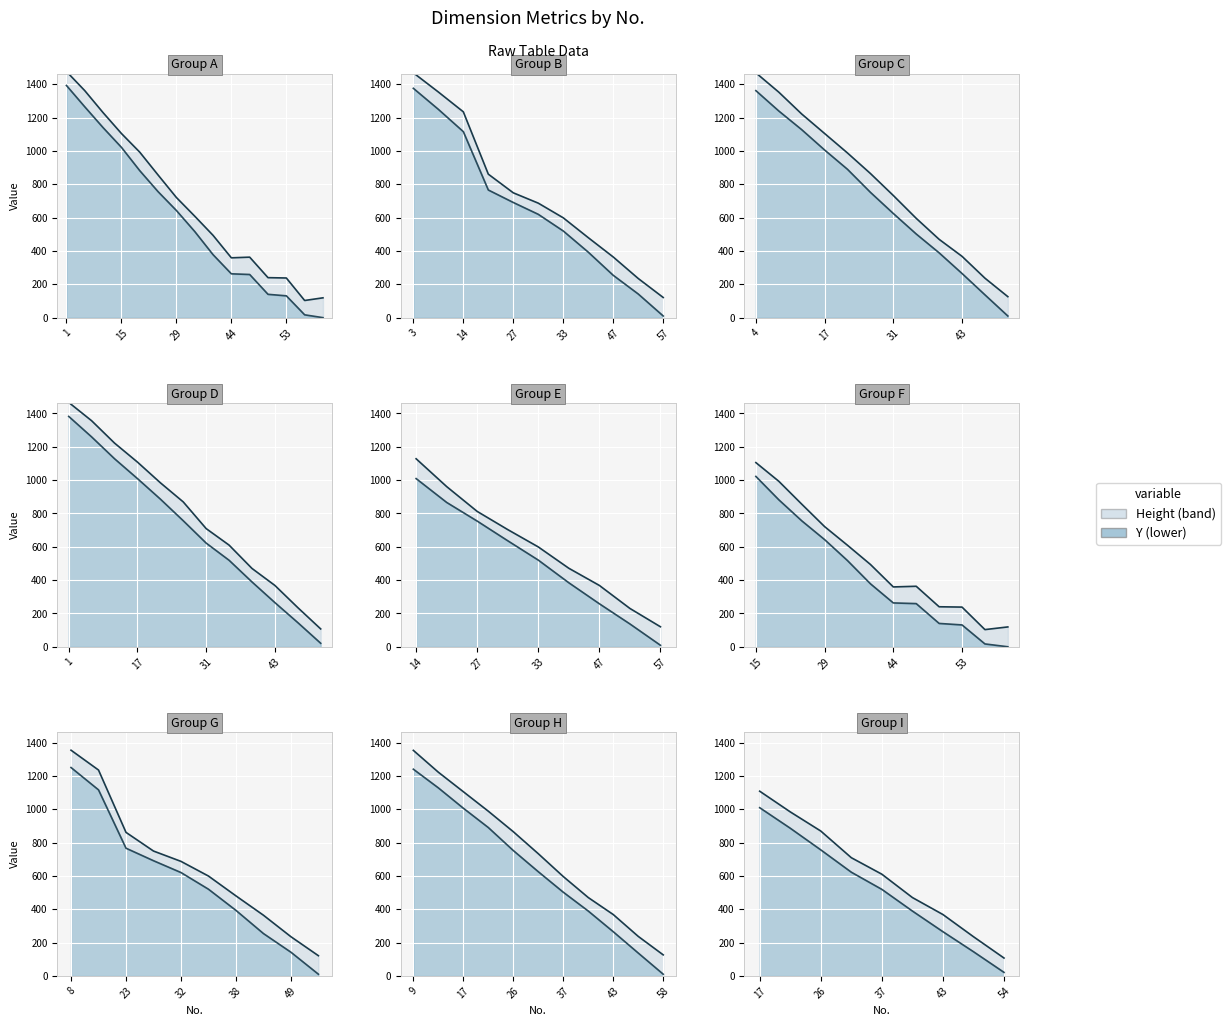

True or false: lower_bound and upper_bound cross at least once.

False